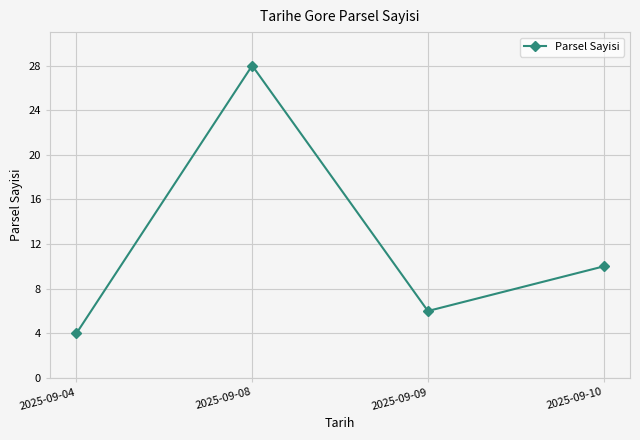

What is the change in value from 2025-09-08 to 2025-09-10?

-18